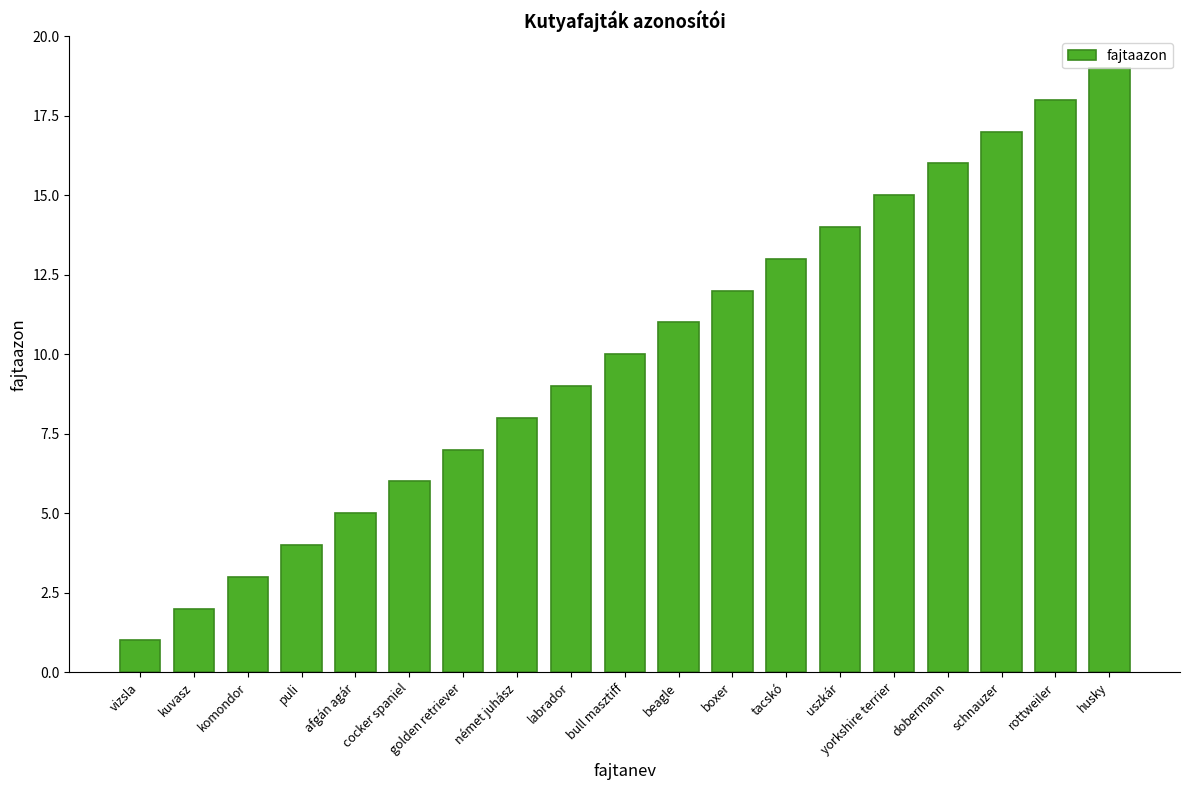

What is the change in value from puli to schnauzer?

+13